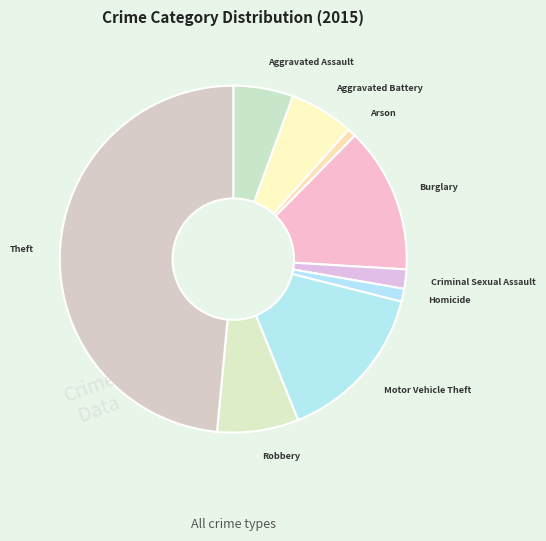

Which has a higher value, Homicide or Burglary?

Burglary